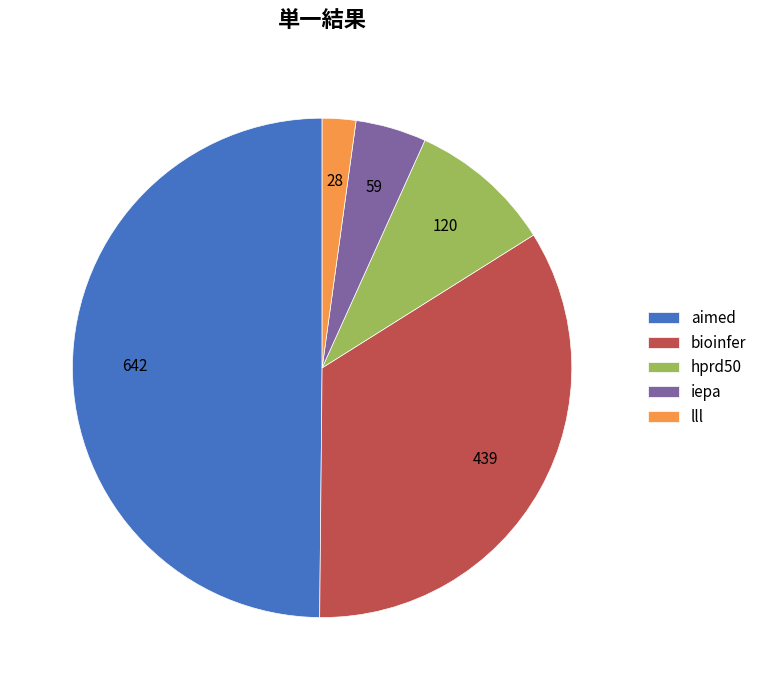

Approximately how many times larger is the value at hprd50 compared to iepa?

2.0